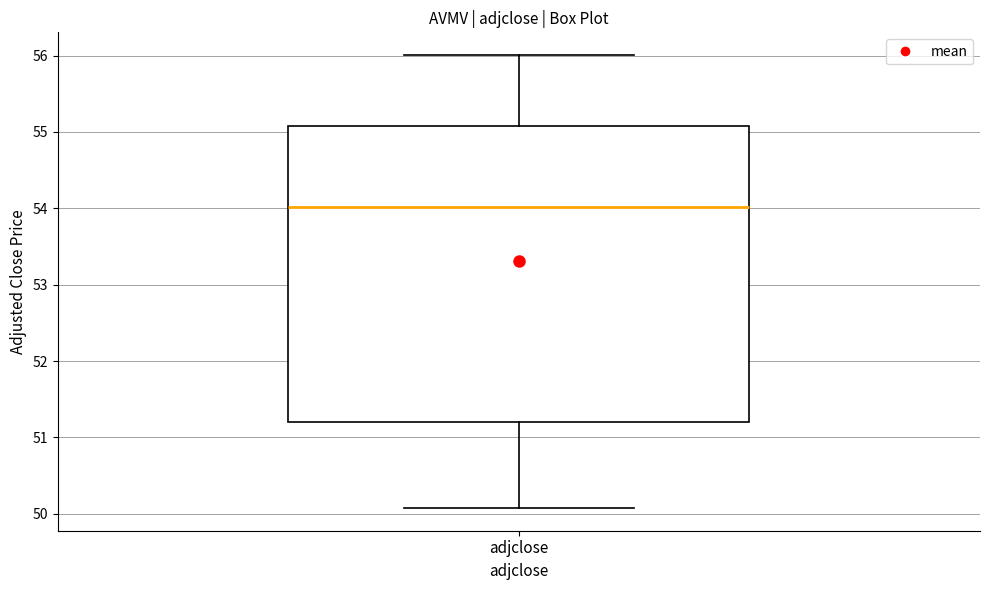

Transcribe this box plot: give where the median line is, the range the box spans, and where the two whiskers end, as read against the y-axis. The values are not printed on the chart, so give them approximately, as read against the axis.

median 54.0, box 51.2 to 55.1, whiskers 50.1 to 56.0